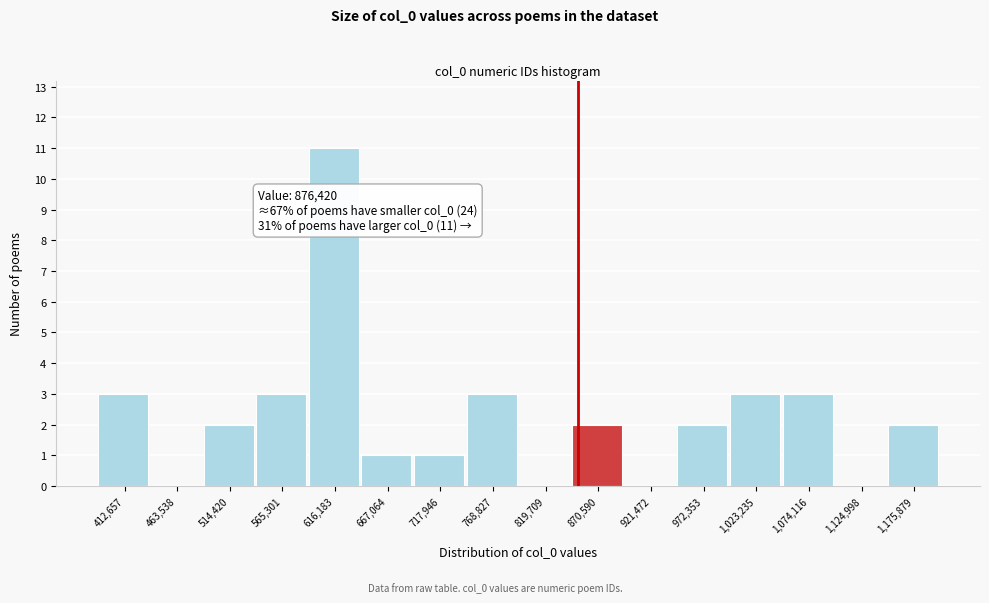

Reading left to right, extract all data points from this chart.

412,657=3	463,538=0	514,420=2	565,301=3	616,183=11	667,064=1	717,946=1	768,827=3	819,709=0	870,590=2	921,472=0	972,353=2	1,023,235=3	1,074,116=3	1,124,998=0	1,175,879=2